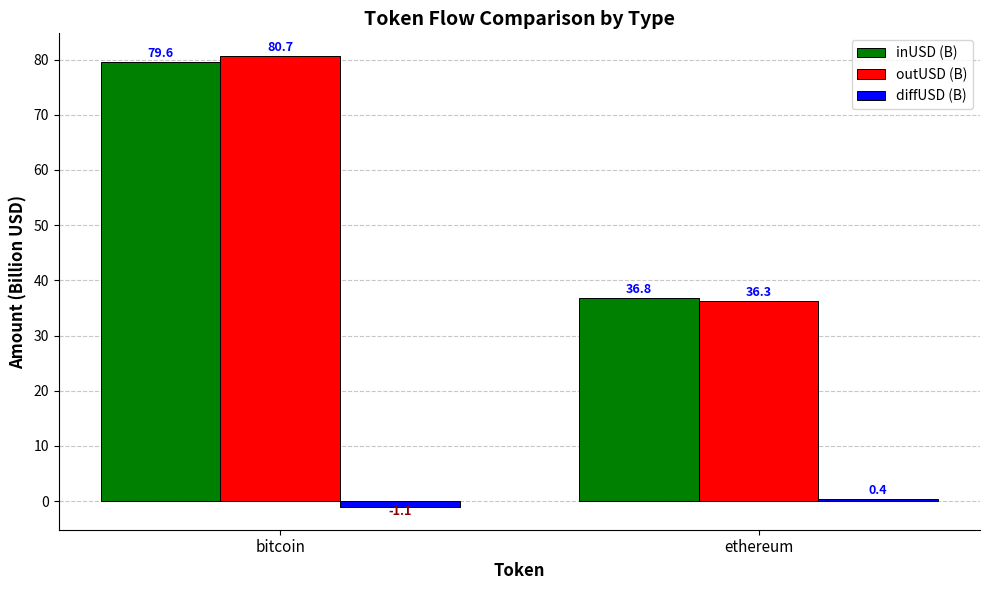

What are all the series names shown in the legend?

inUSD (B), outUSD (B), diffUSD (B)